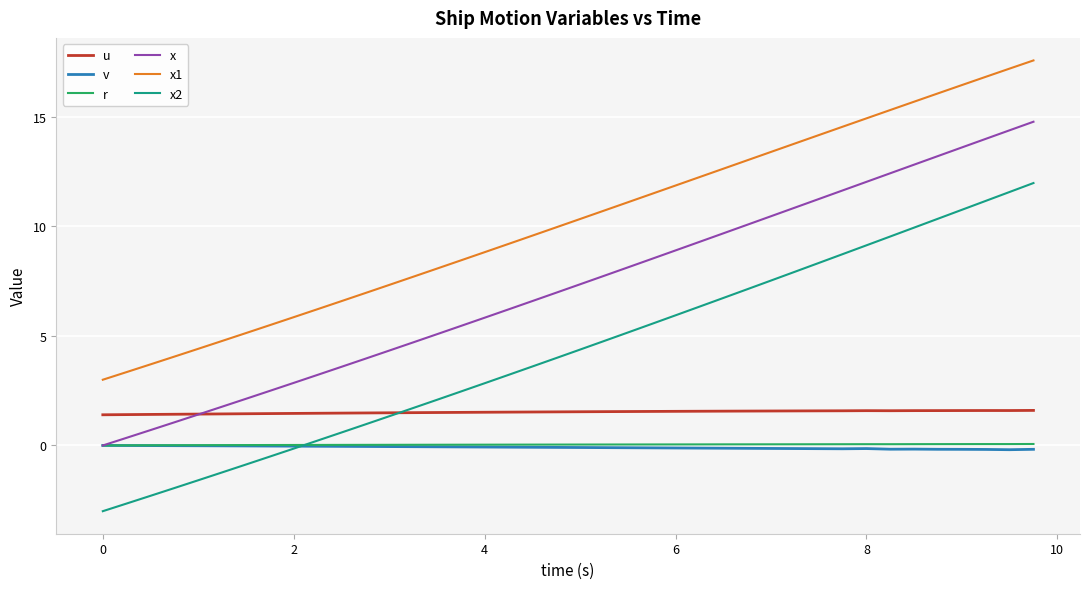

Which series has the largest total across all categories?

x1